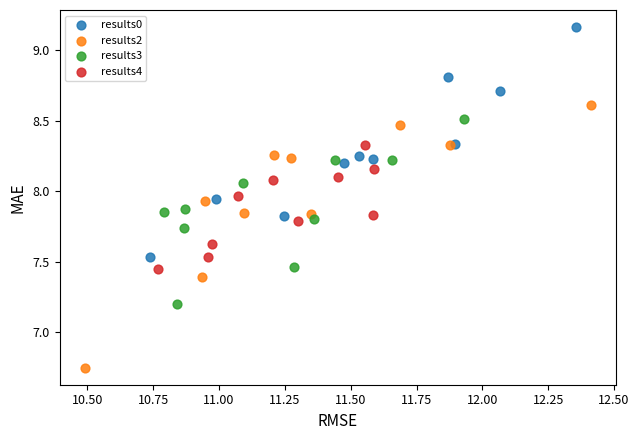

What are all the series names shown in the legend?

results0, results2, results3, results4